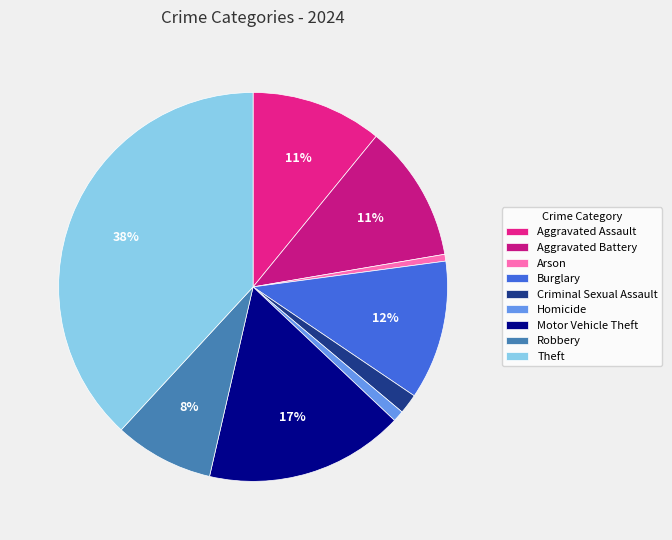

Is there any slice that represents more than half of the pie?

No